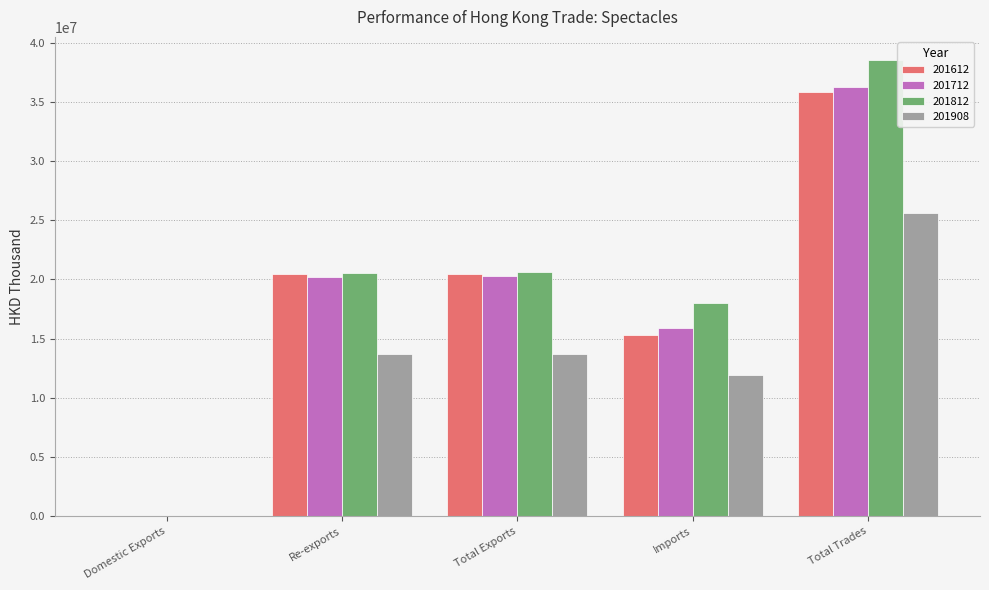

Is the value of 201612 at Total Trades greater than the value of 201712 at Re-exports?

Yes